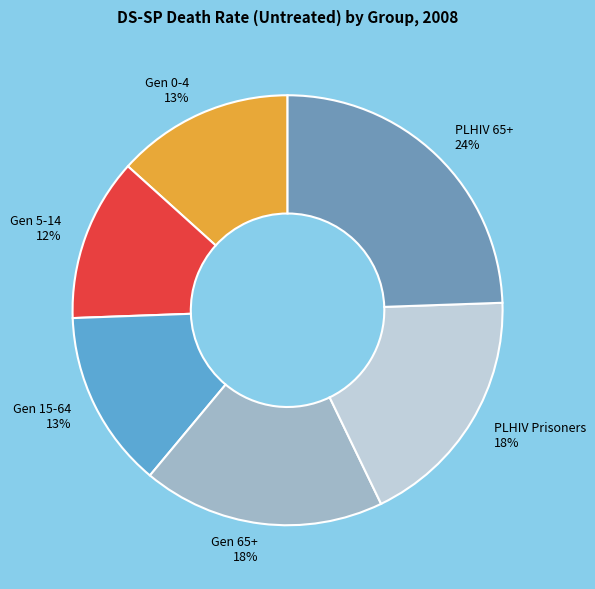

To the nearest percent, what is the difference between the largest and smallest slice percentages?

12%